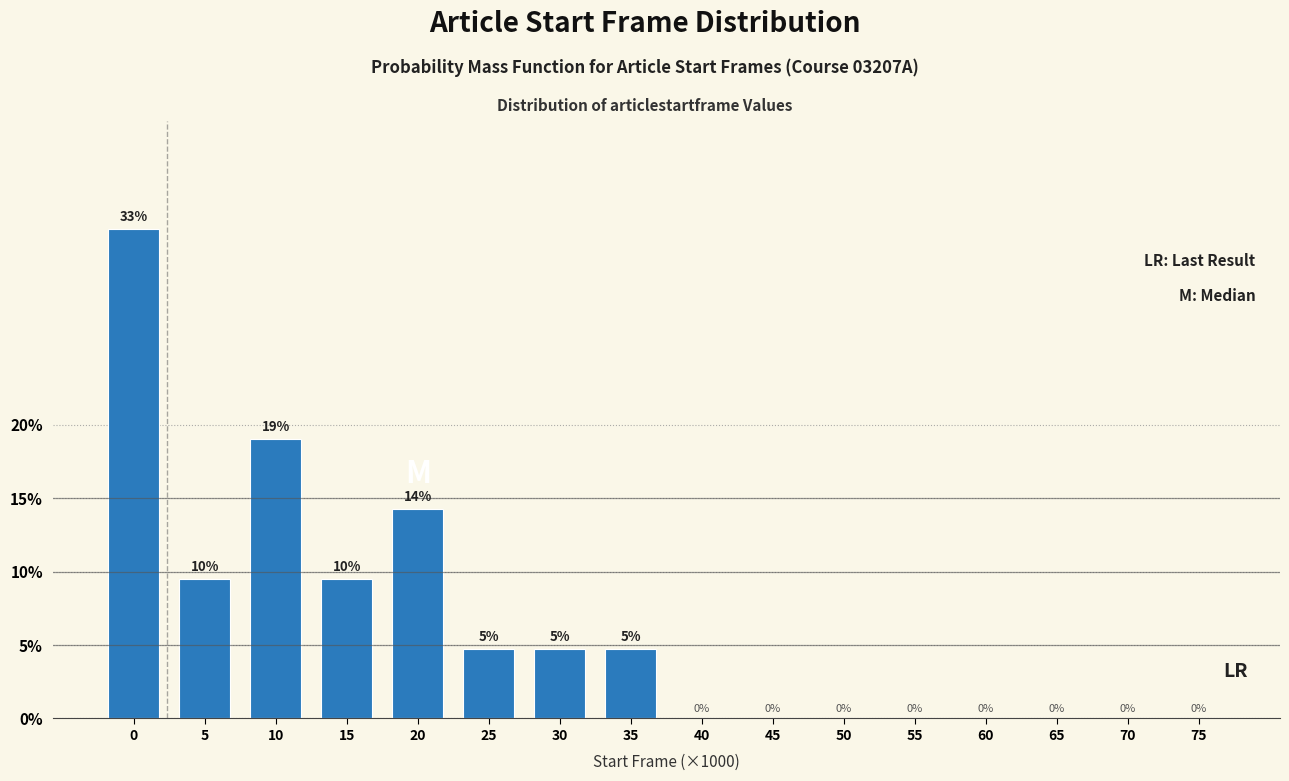

Between 35 and 15, which is larger?

15